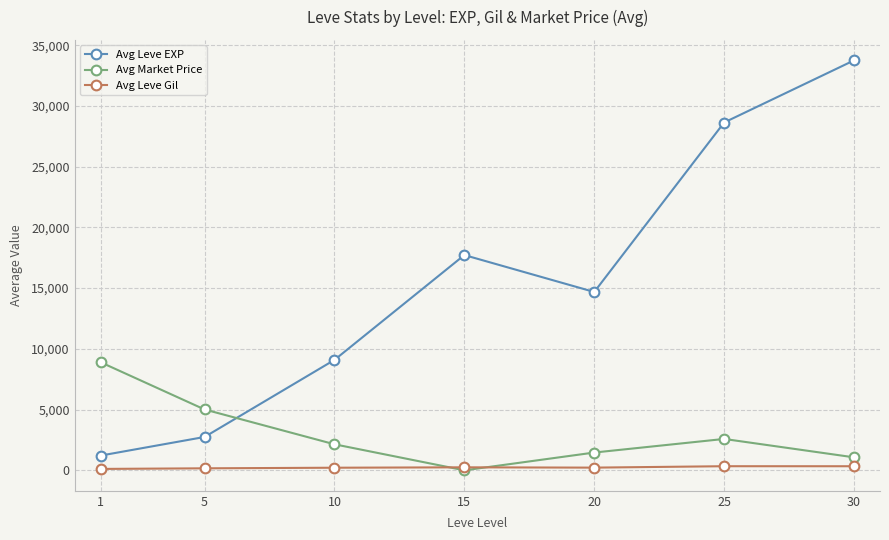

What is the spread (max minus min) of values at 10?

8877